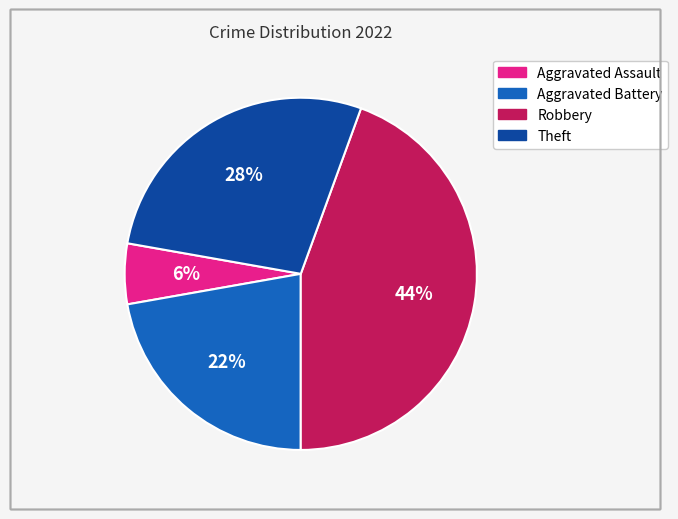

How many slices are in this pie chart?

4